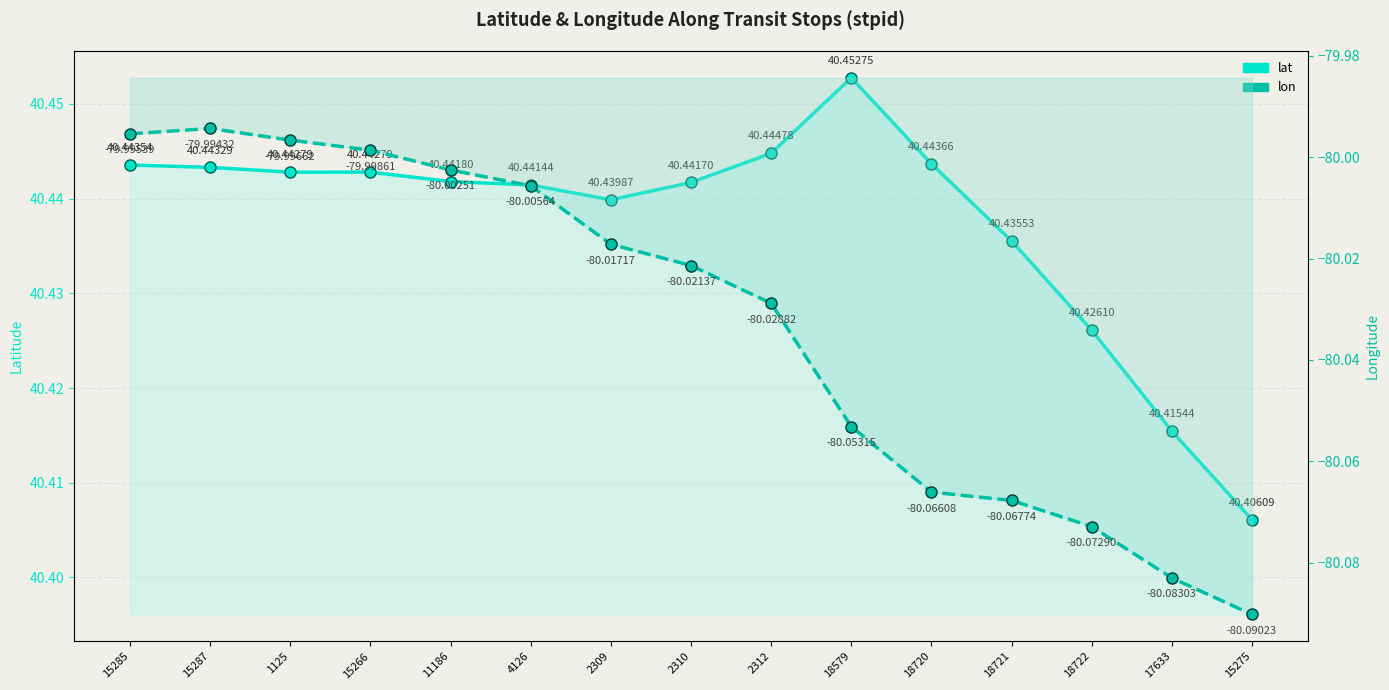

Which has a higher value, 15275 or 15285?

15285